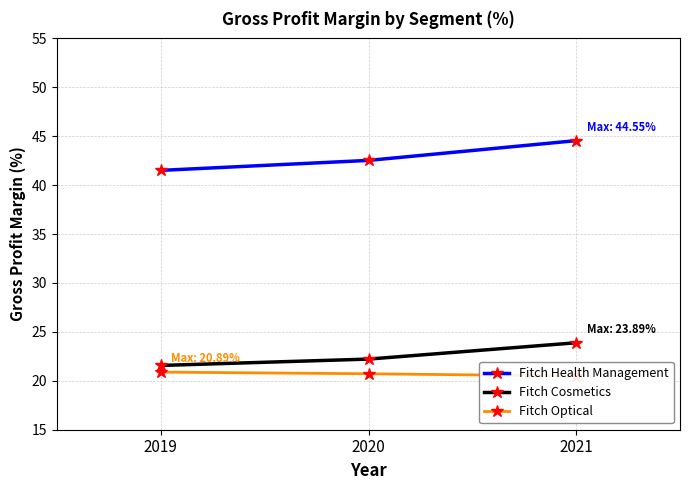

Which series has the largest range (max minus min)?

Fitch Health Management